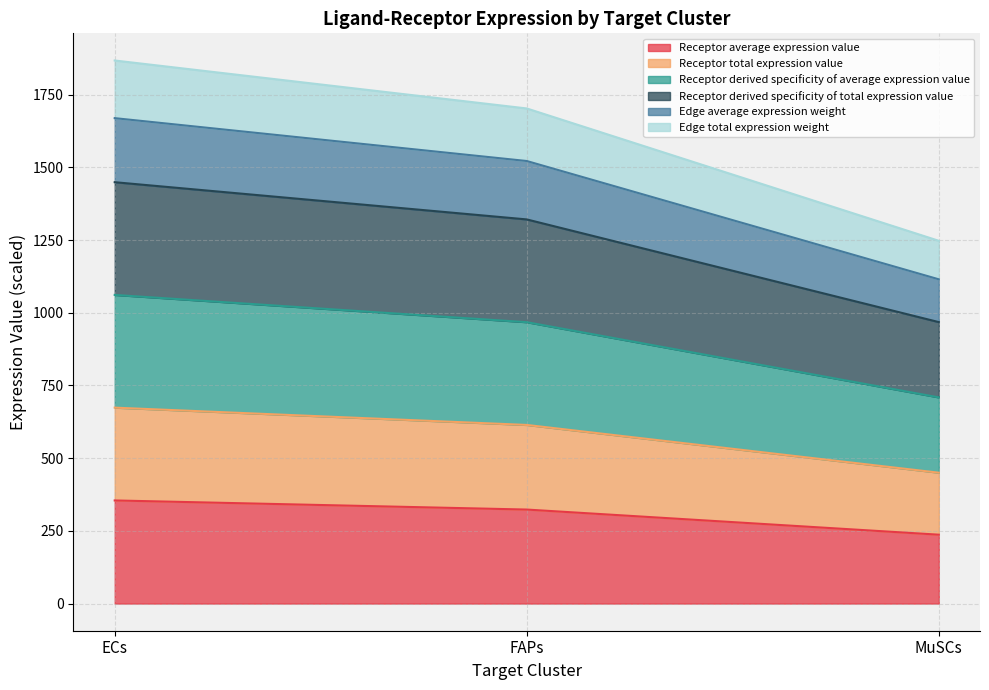

Does the chart display data point markers on the line(s)?

No